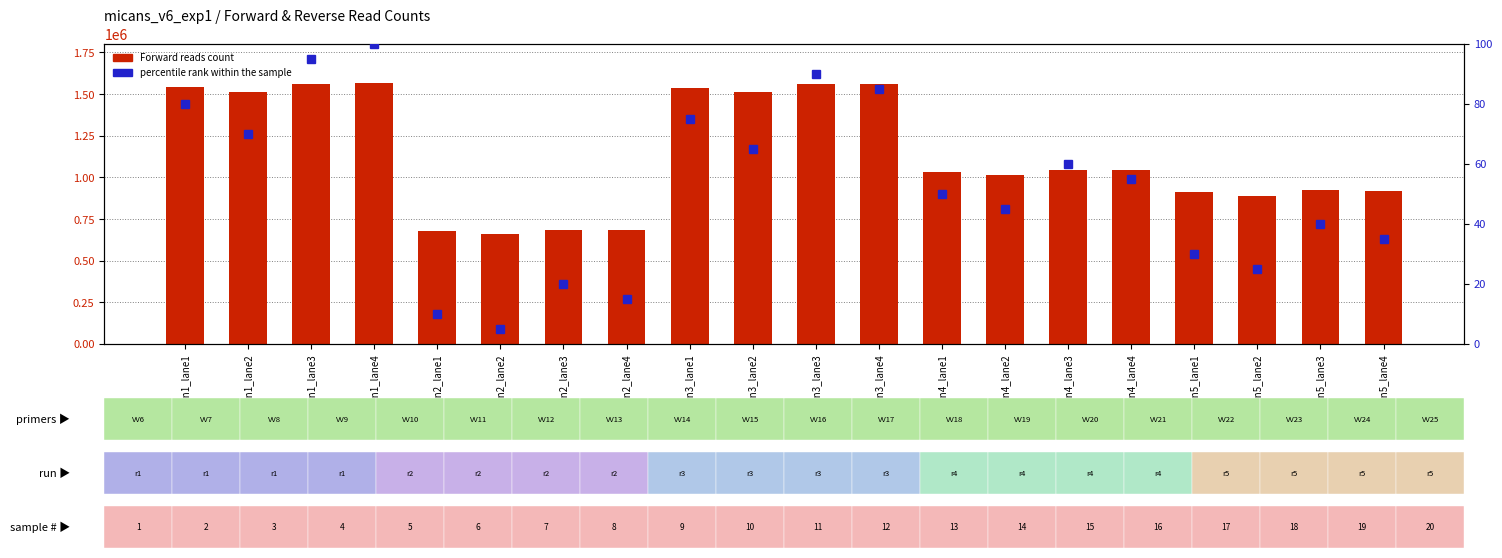

Are the bars horizontal?

No